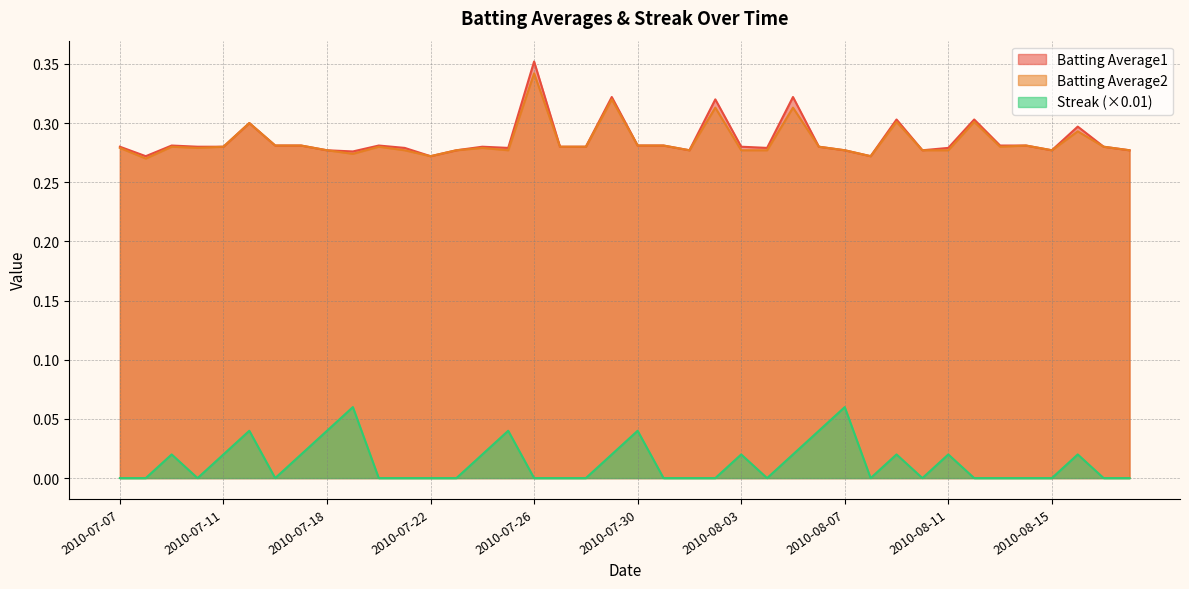

What is the highest value of the Batting Average1 series?

0.4